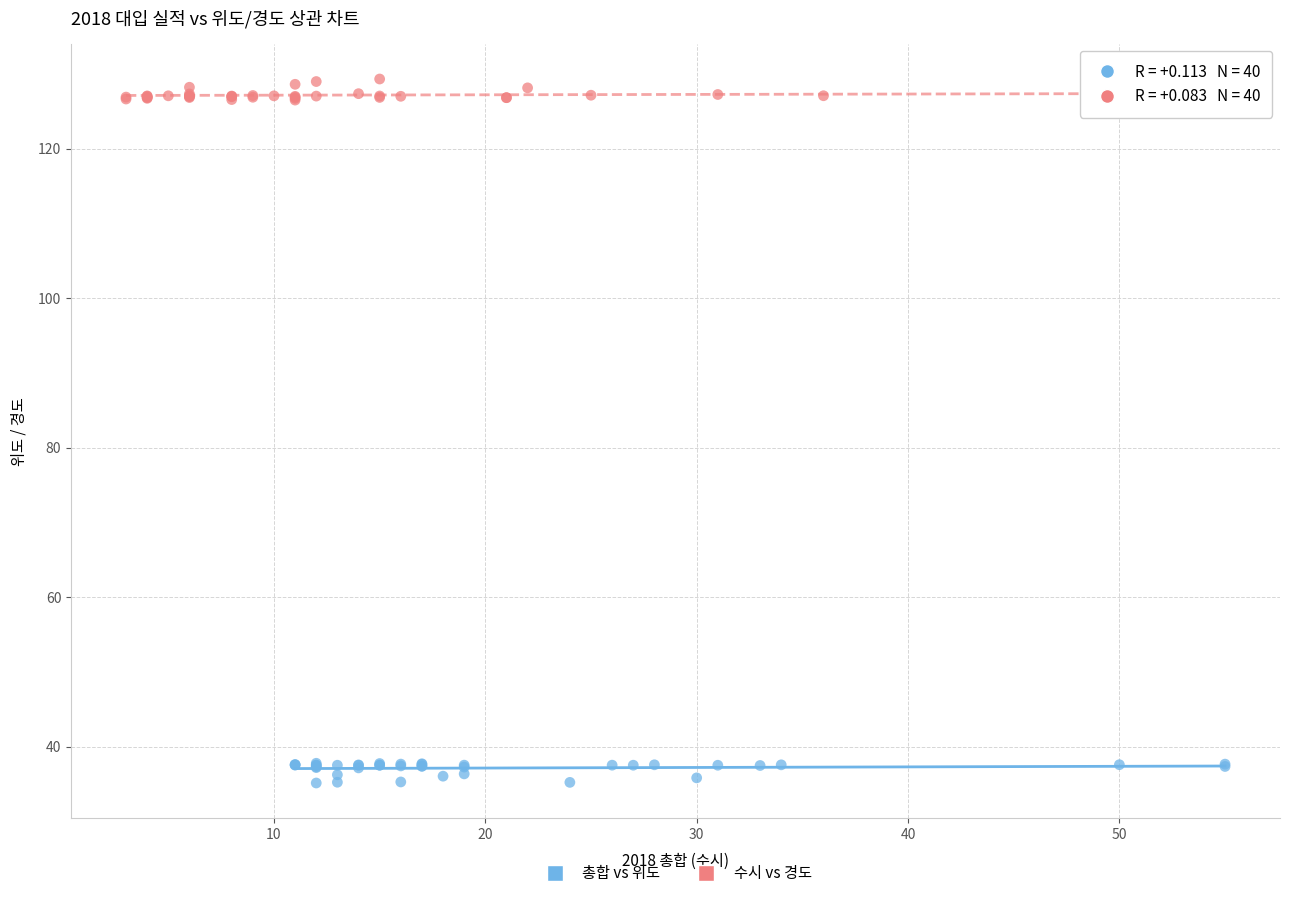

Which series contains the lowest Y value?

총합 vs 위도